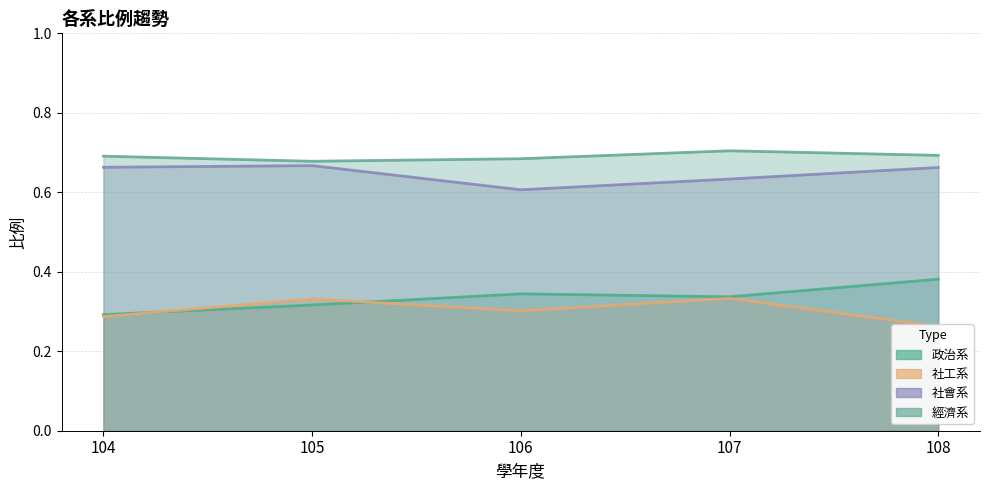

Which category has the highest value in the 經濟系 series?

107